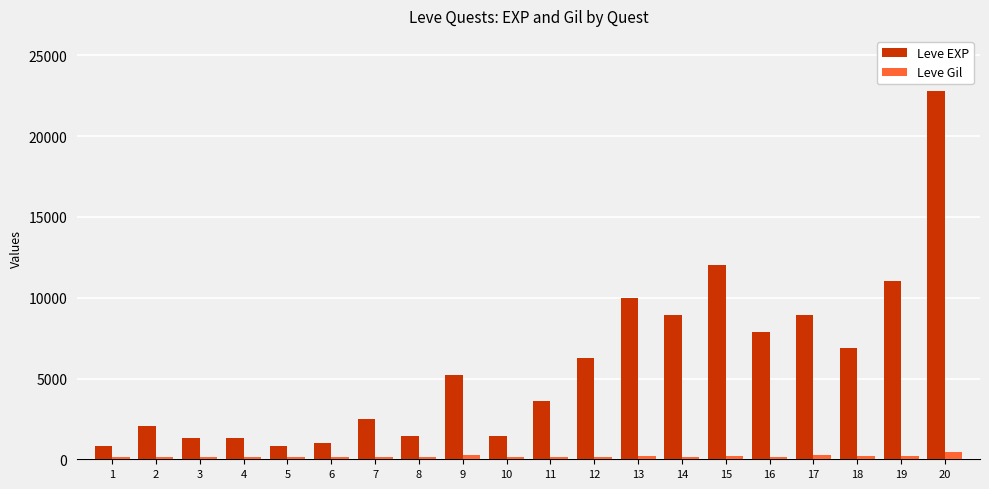

What is the sum of all Leve EXP values?

116180